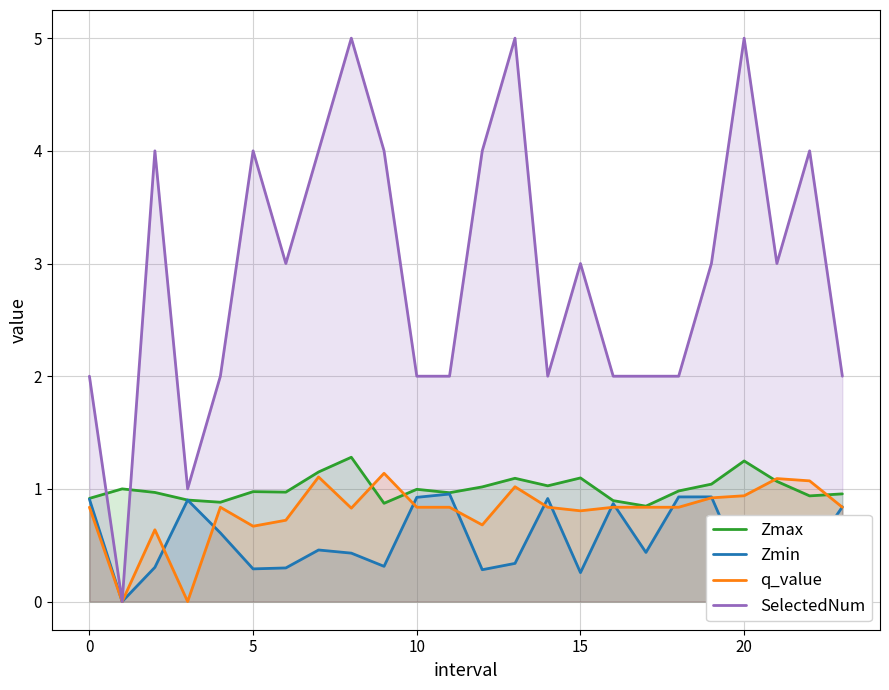

What is the sum of all Zmax values?

24.1